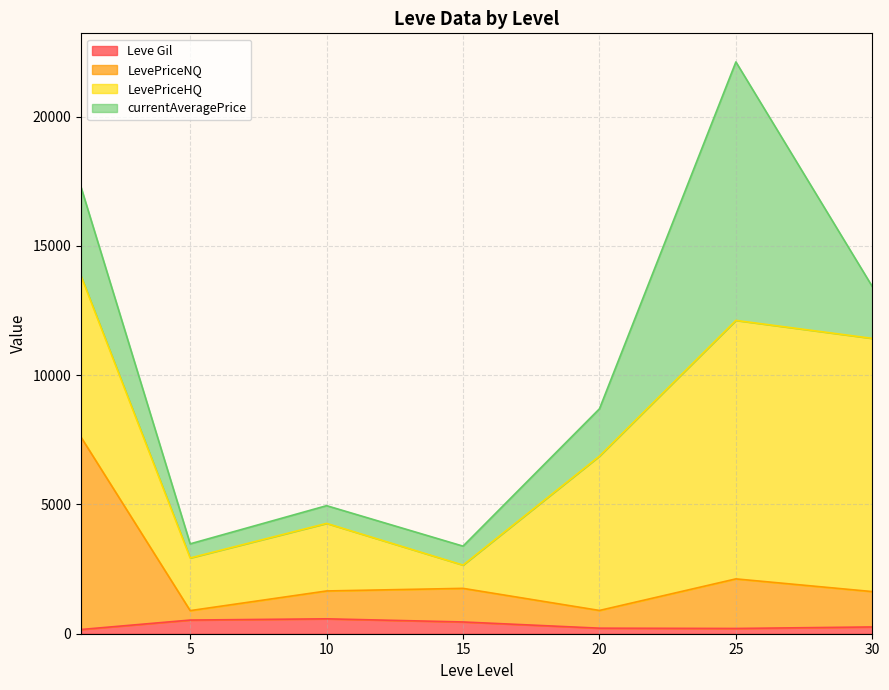

Which category has the highest value in the Leve Gil series?

10